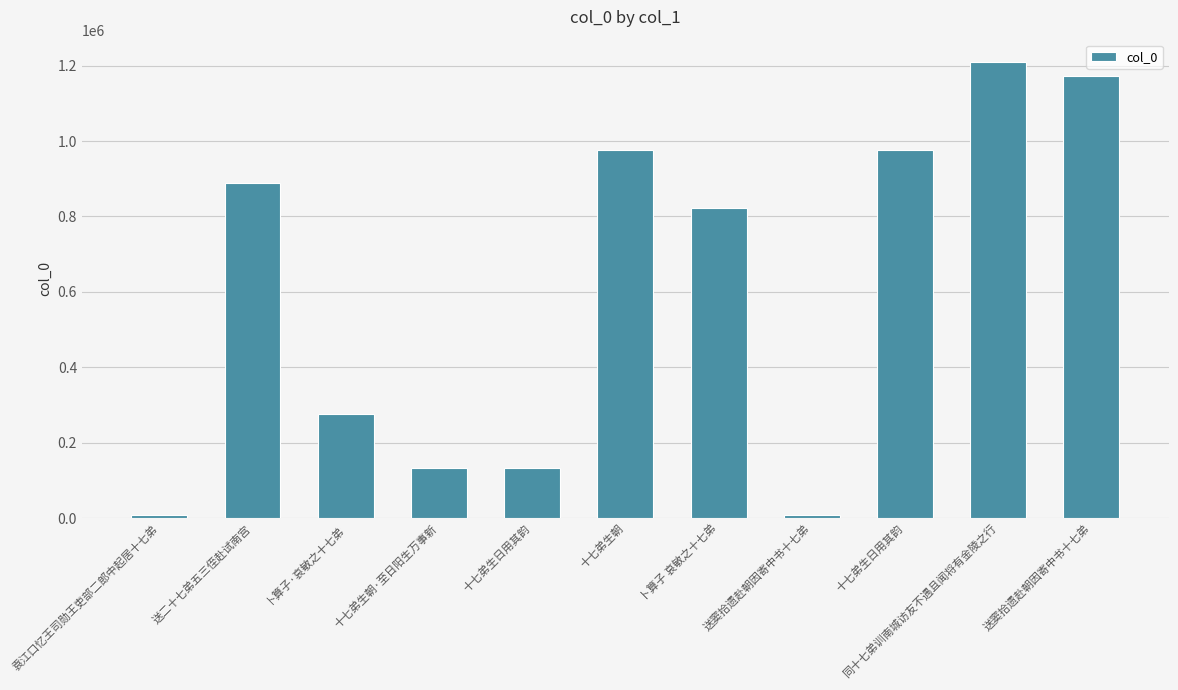

Count the number of categories in the chart.

11